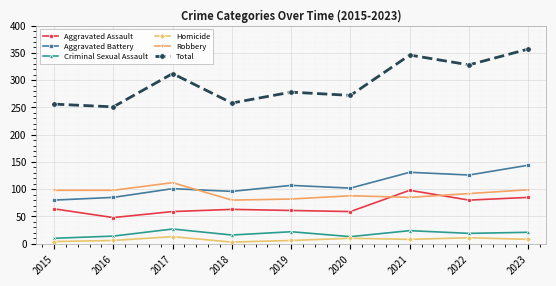

What is the average value of the Criminal Sexual Assault series?

18